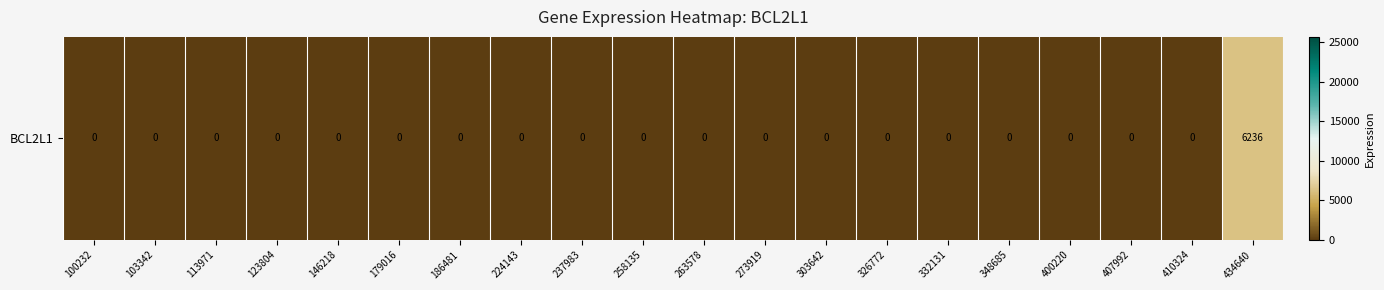

What is the greatest value displayed?

6236